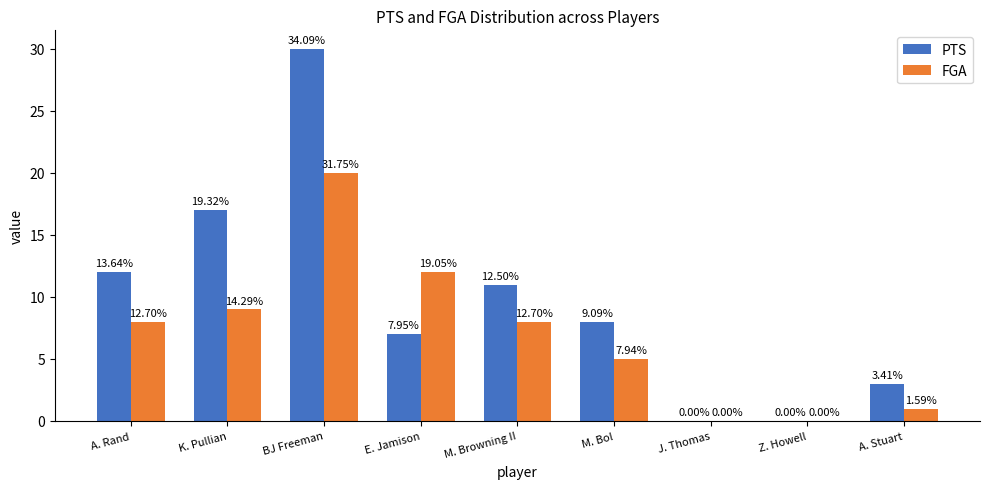

At which category is the sum across all series the highest?

BJ Freeman